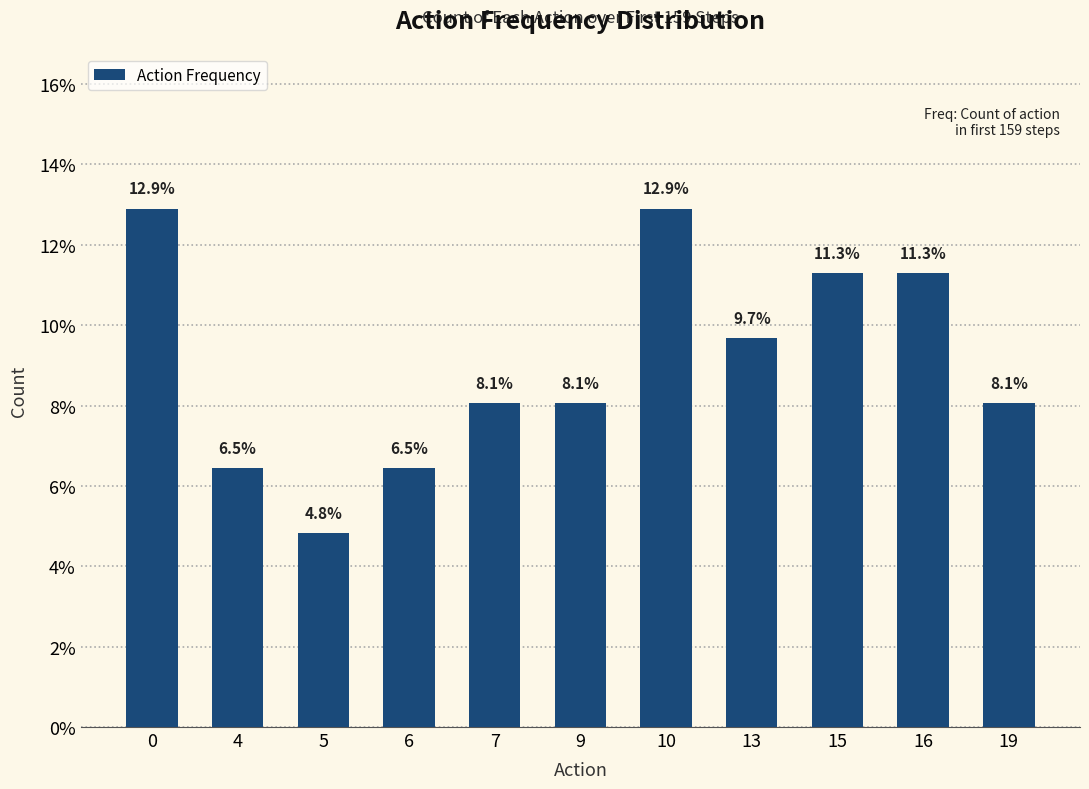

What is the sum of the values at 9 and 16?

19.4